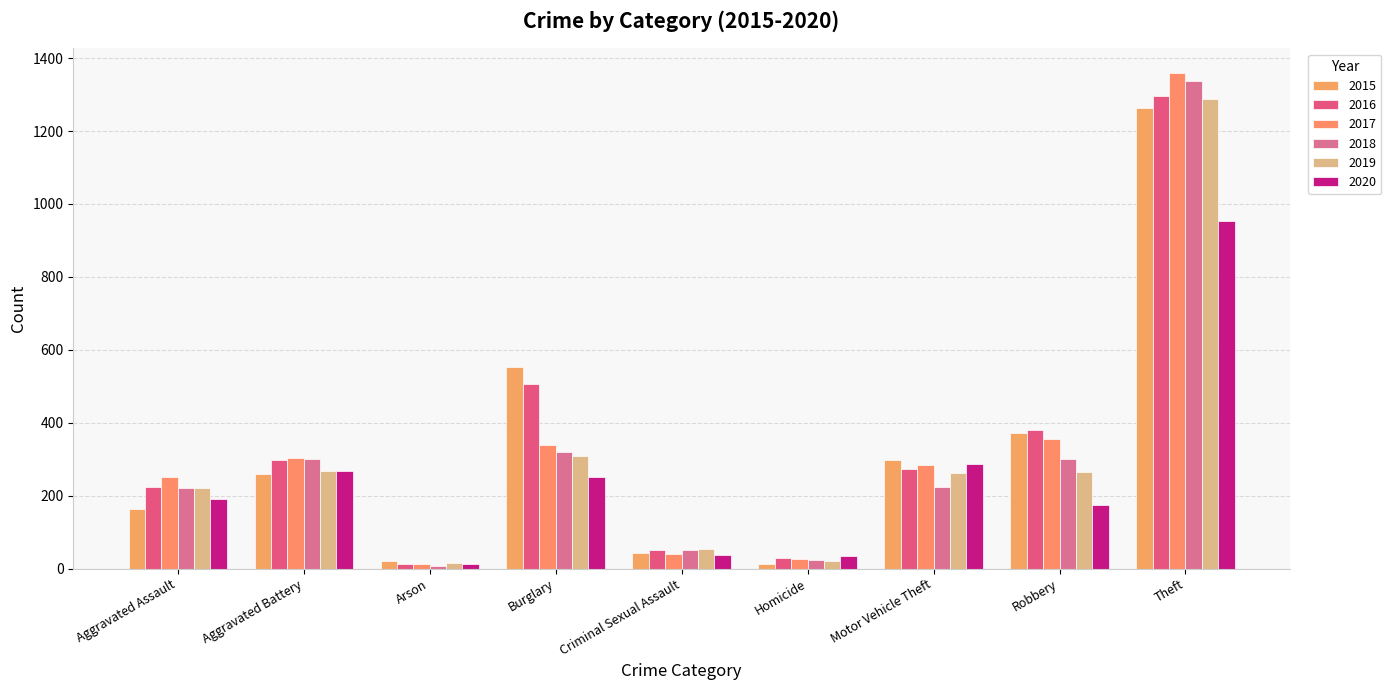

How many values in the 2019 series are below 263?

4